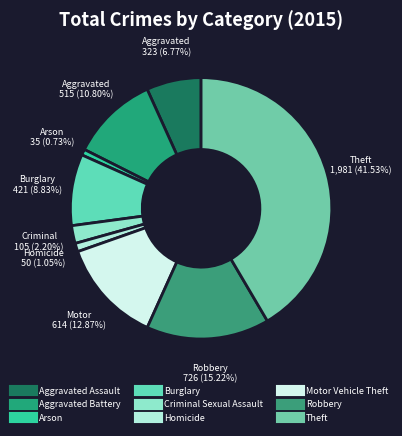

How many segments does this pie chart have?

9